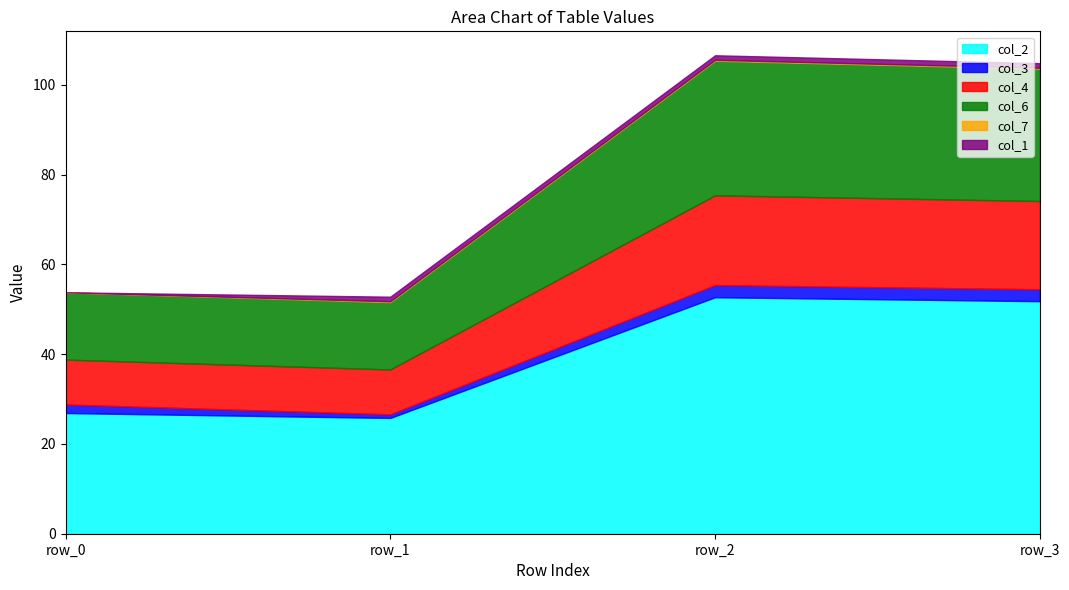

Is the value of col_4 at row_2 greater than the value of col_6 at row_0?

Yes